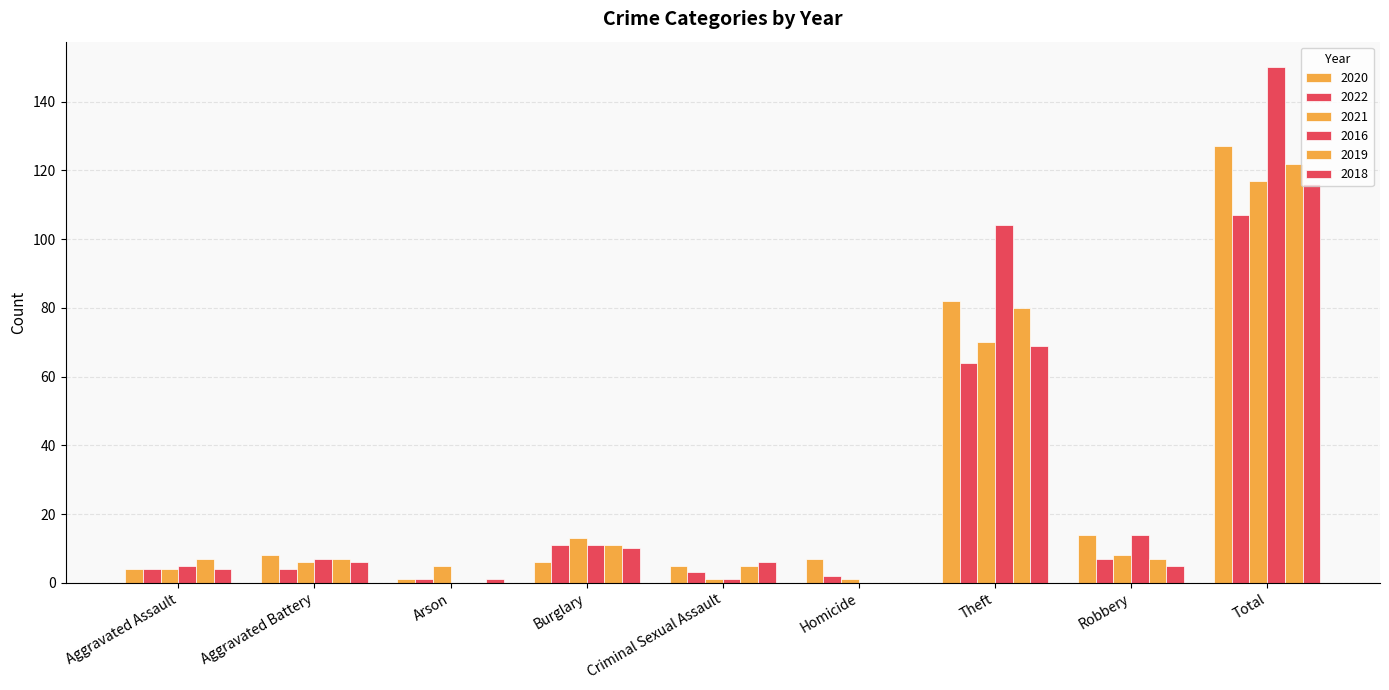

What is the label of the 1st bar from the left?

Aggravated Assault